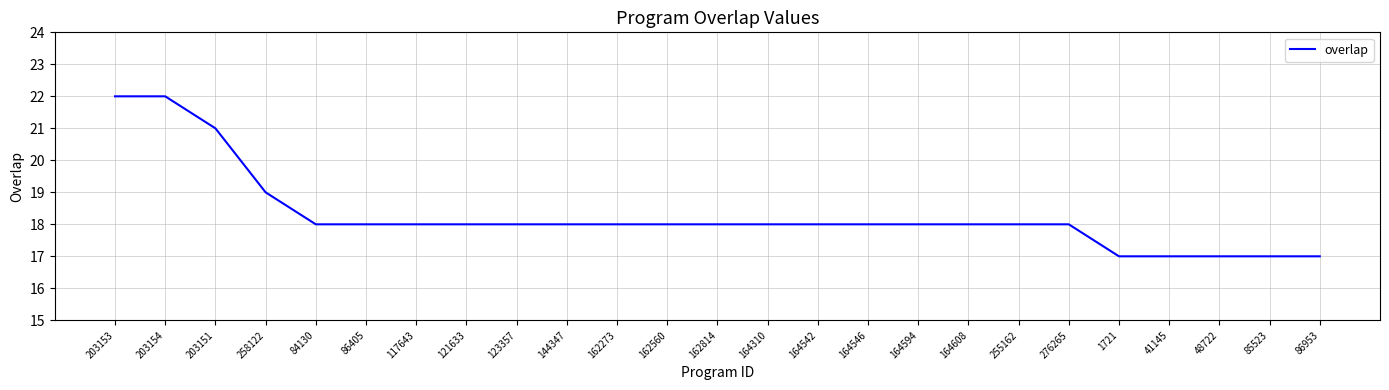

What is the change in value from 203153 to 162560?

-4